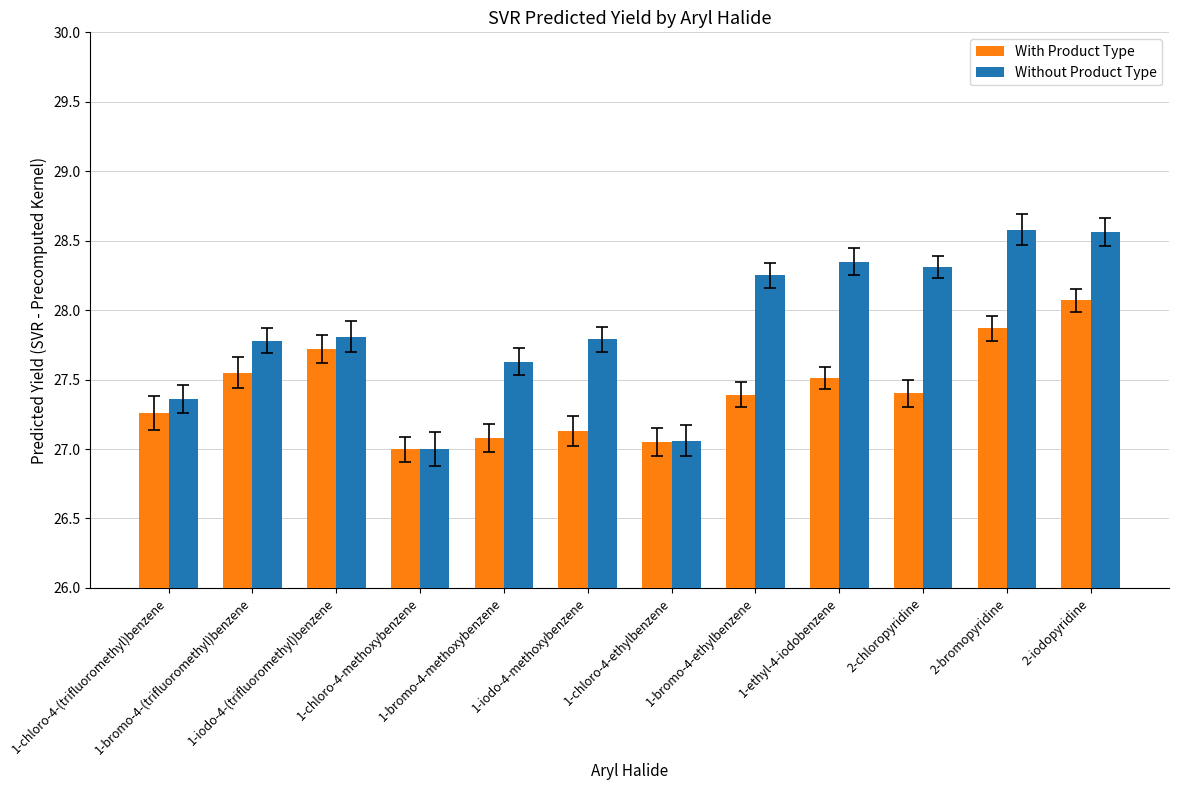

What is the sum of all With Product Type values?

329.0